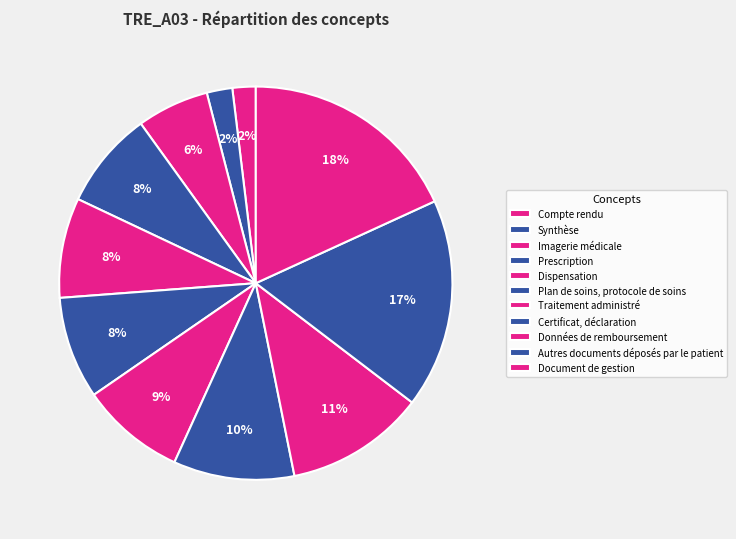

To the nearest percent, what portion does Autres documents déposés par le patient represent?

17%